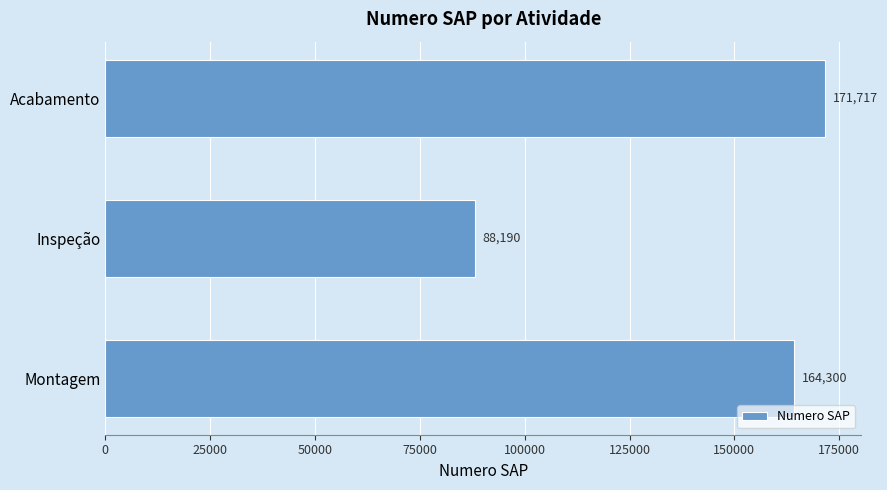

List the labels in order of value, largest first.

Acabamento, Montagem, Inspeção